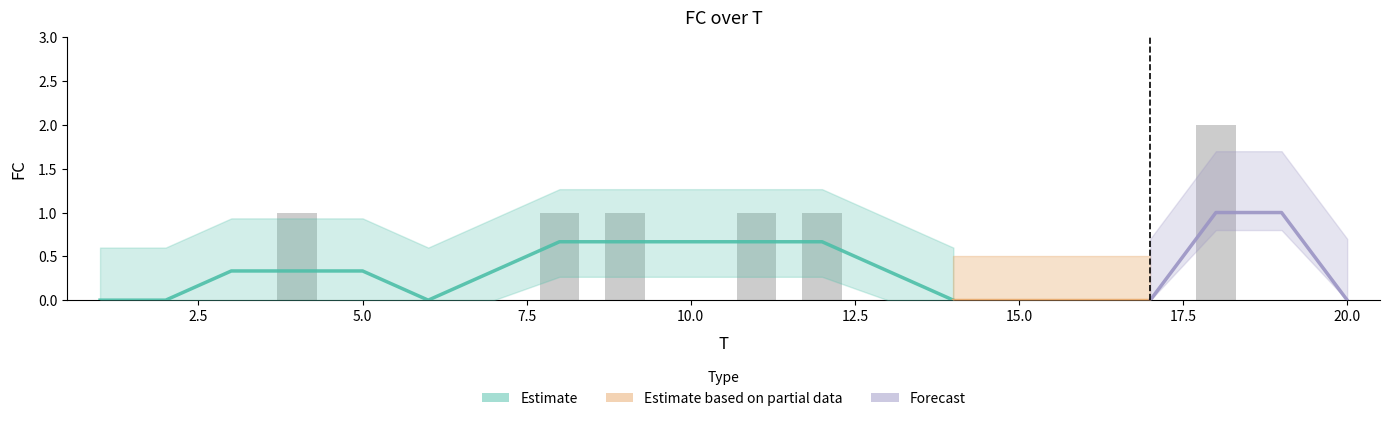

What is the greatest value displayed?

2